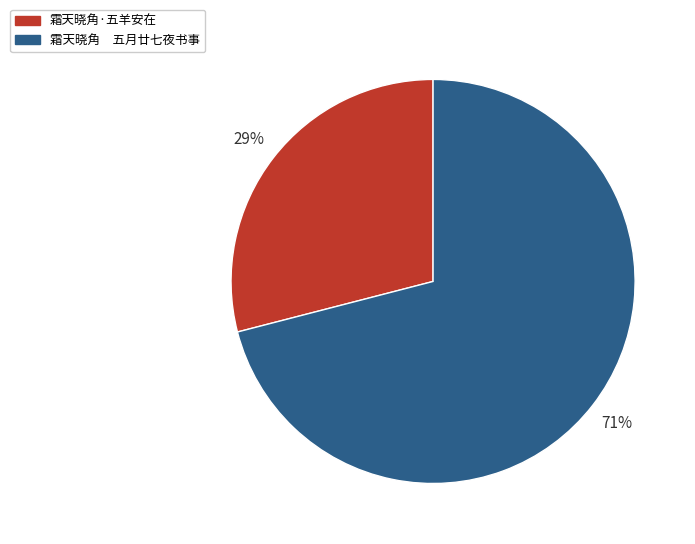

How many slices are in this pie chart?

2